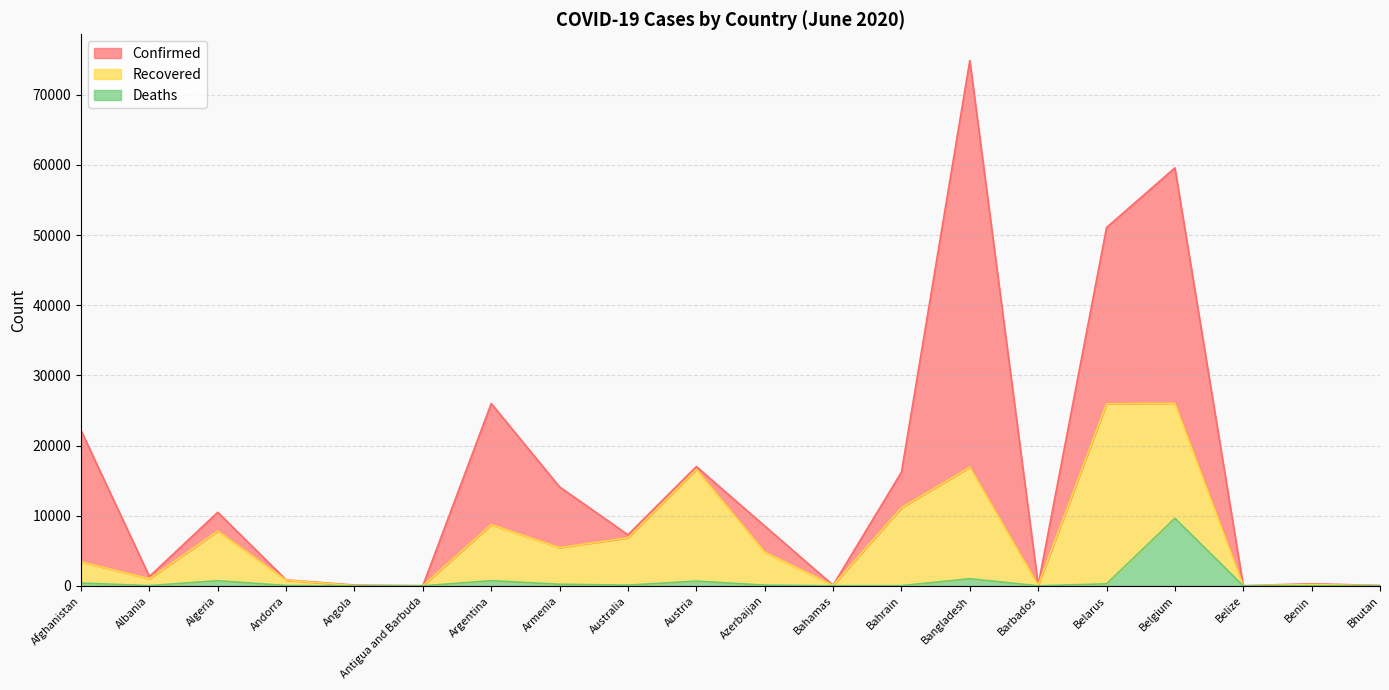

True or false: Confirmed has more than 2 points higher than both neighbors.

True